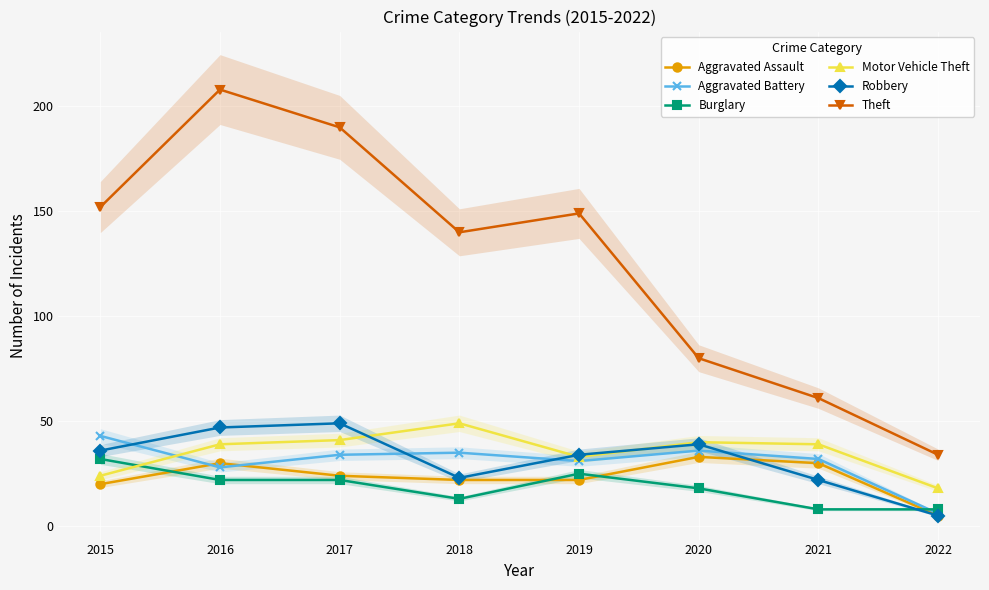

True or false: Burglary has a value of 13 at 2021.

False